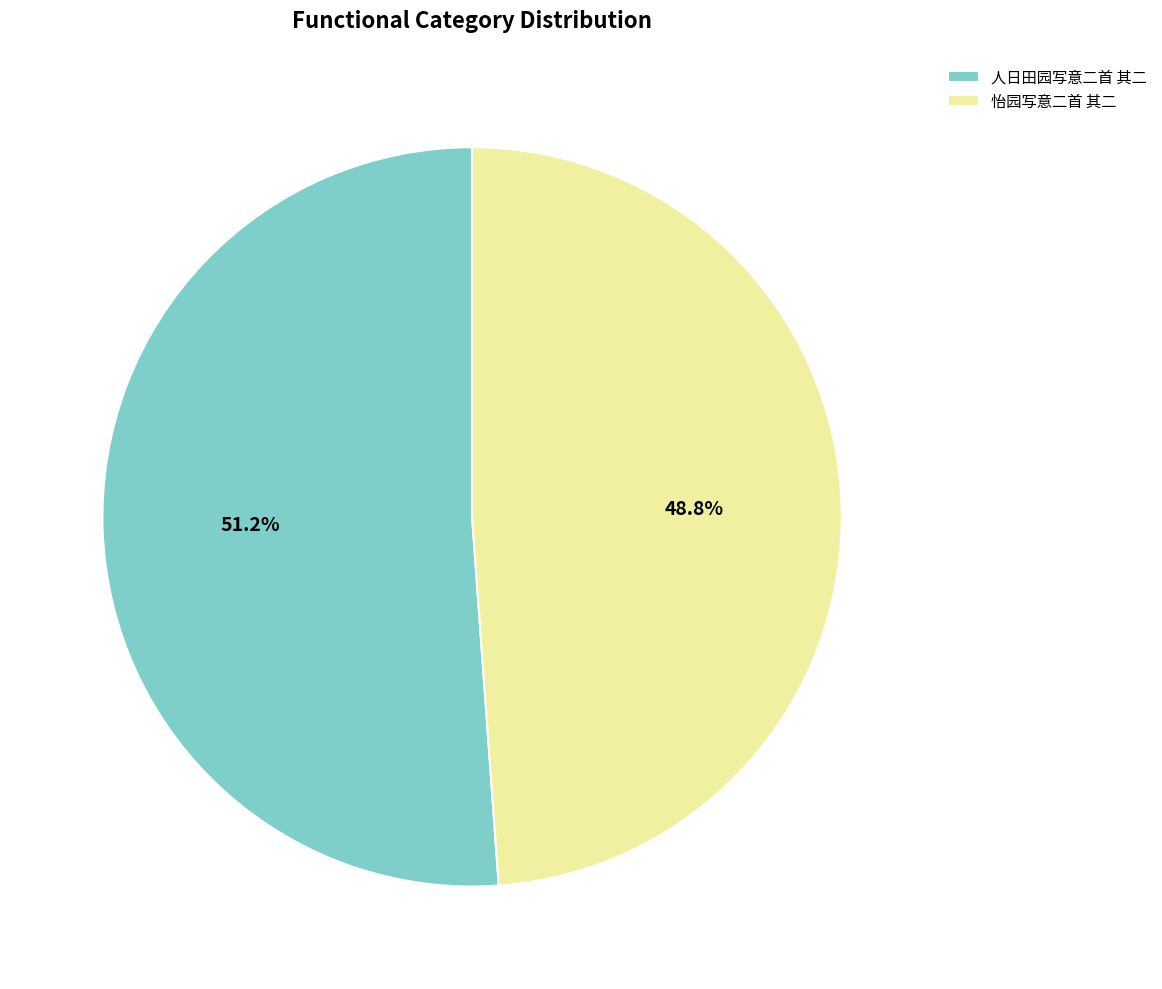

Rank the categories by value from lowest to highest.

怡园写意二首 其二, 人日田园写意二首 其二